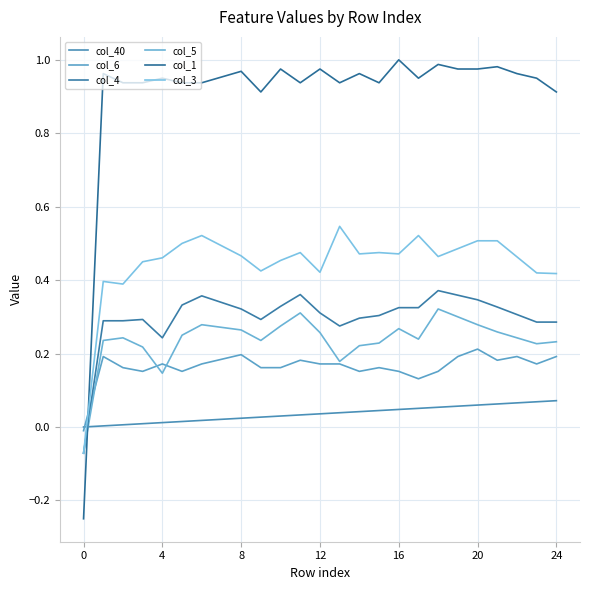

What is the average value of the col_3 series?

0.4